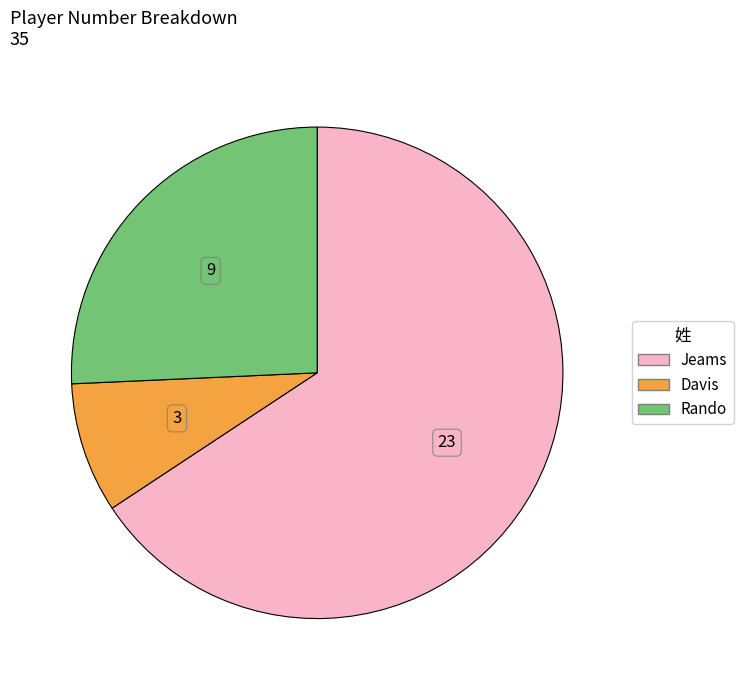

Is there a majority slice in this chart?

Yes